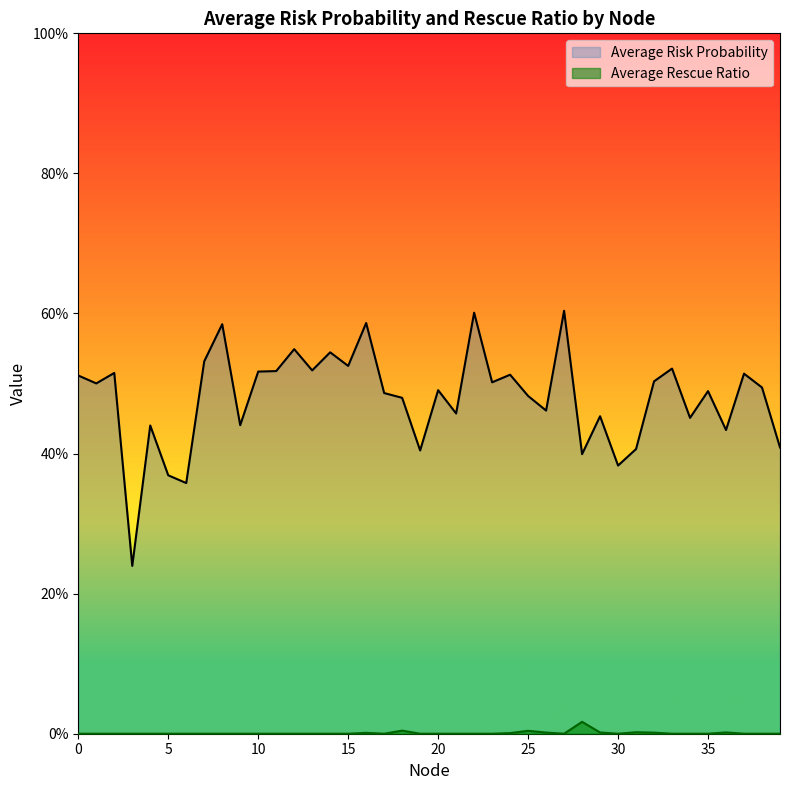

Is it true that Average Rescue Ratio equals 0.0 at 31?

True